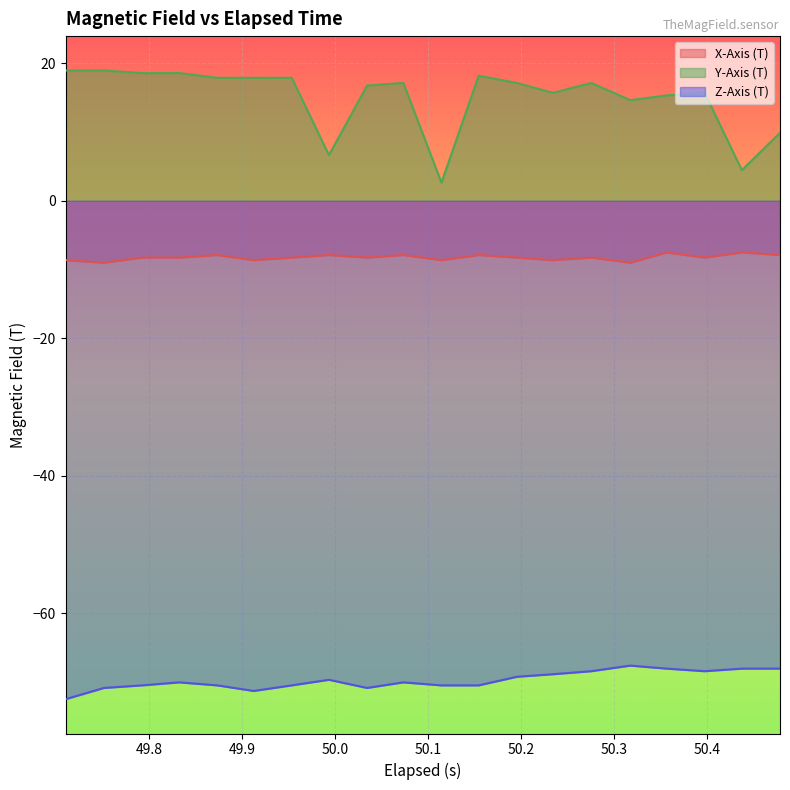

Which series has the widest spread of values?

Y-Axis (T)